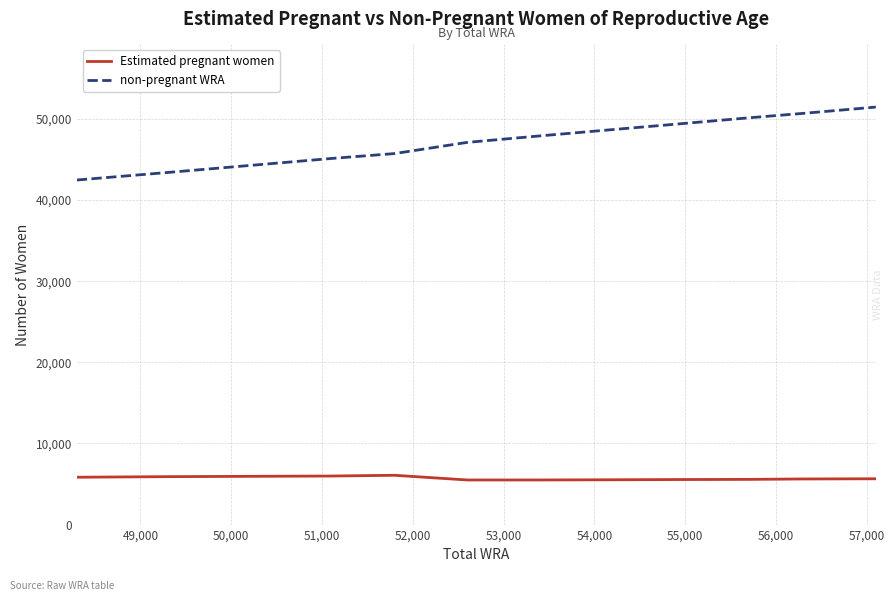

Which series has the largest range (max minus min)?

non-pregnant WRA